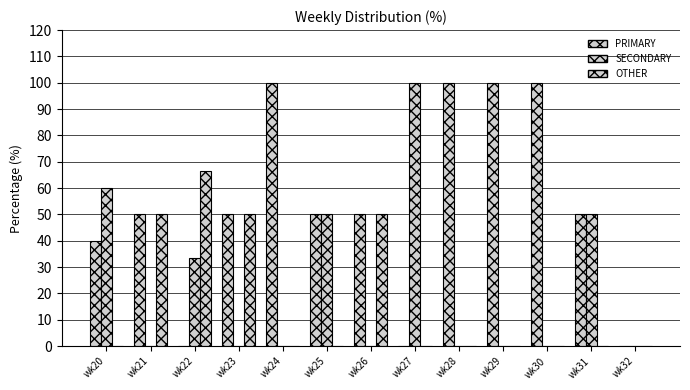

Reading left to right, transcribe all the data shown in this chart.

PRIMARY: 40.0	50.0	0.0	50.0	100.0	50.0	50.0	0.0	100.0	100.0	100.0	50.0	0.0
SECONDARY: 60.0	0.0	33.3	0.0	0.0	50.0	0.0	100.0	0.0	0.0	0.0	50.0	0.0
OTHER: 0.0	50.0	66.7	50.0	0.0	0.0	50.0	0.0	0.0	0.0	0.0	0.0	0.0